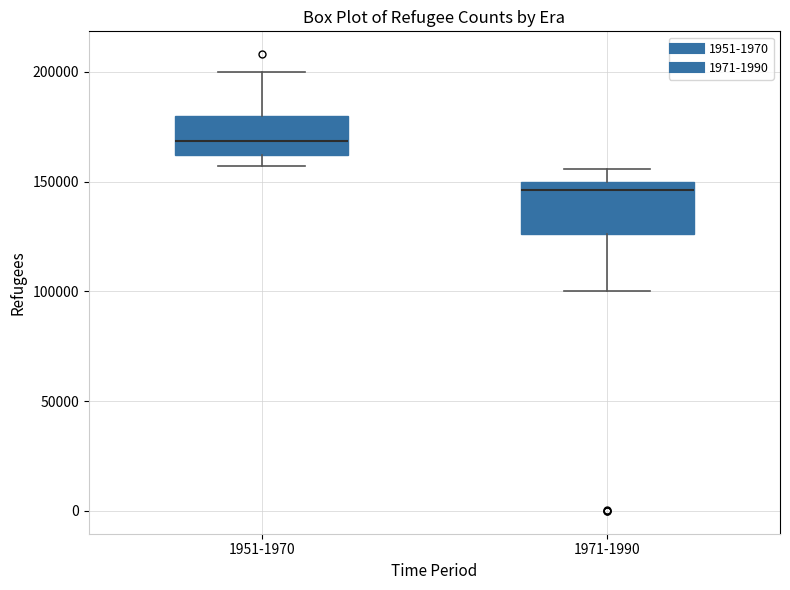

Reading left to right, read every box against the y-axis: the position of its median line, the range the box covers, and the ends of its whiskers. The values are not printed on the chart, so give them approximately, as read against the axis.

1951-1970: median 170000, box 160000 to 180000, whiskers 155000 to 200000
1971-1990: median 145000, box 125000 to 150000, whiskers 100000 to 155000